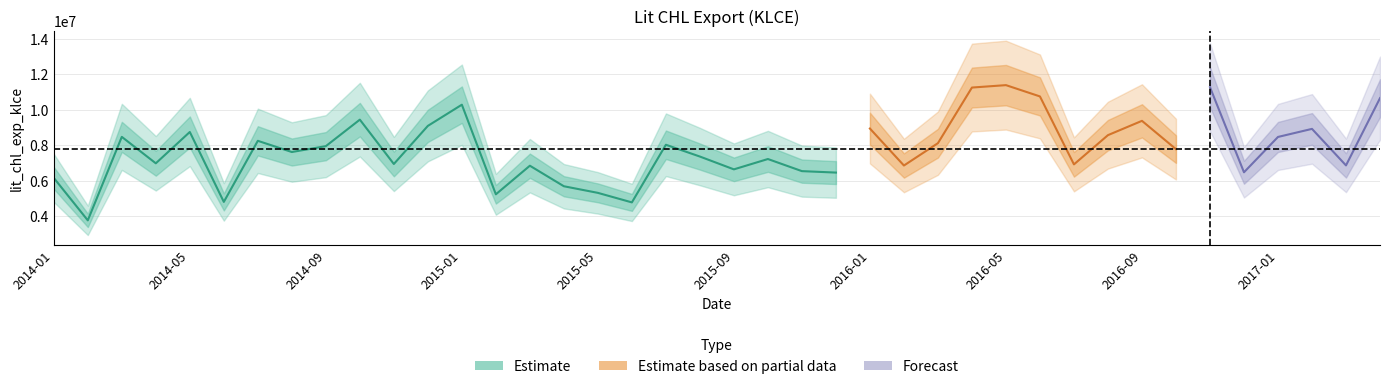

Reading left to right, transcribe all the data shown in this chart.

2014-01=6158330.7	2014-02=3764578.0	2014-03=8473444.0	2014-04=6981821.0	2014-05=8748888.5	2014-06=4805233.1	2014-07=8250040.2	2014-08=7618897.4	2014-09=7949263.2	2014-10=9443900.5	2014-11=6943328.5	2014-12=9092205.9	2015-01=10287208.5	2015-02=5233830.0	2015-03=6846211.9	2015-04=5688339.0	2015-05=5315188.0	2015-06=4777748.0	2015-07=8028066.0	2015-08=7363072.5	2015-09=6640657.4	2015-10=7223574.5	2015-11=6540793.0	2015-12=6458997.0	2016-01=8942073.2	2016-02=6857130.0	2016-03=8117475.2	2016-04=11254054.9	2016-05=11390203.3	2016-06=10753305.1	2016-07=6920991.8	2016-08=8570427.0	2016-09=9376843.8	2016-10=7780432.2	2016-11=11275704.0	2016-12=6475582.3	2017-01=8468242.0	2017-02=8923559.0	2017-03=6863658.0	2017-04=10656462.0